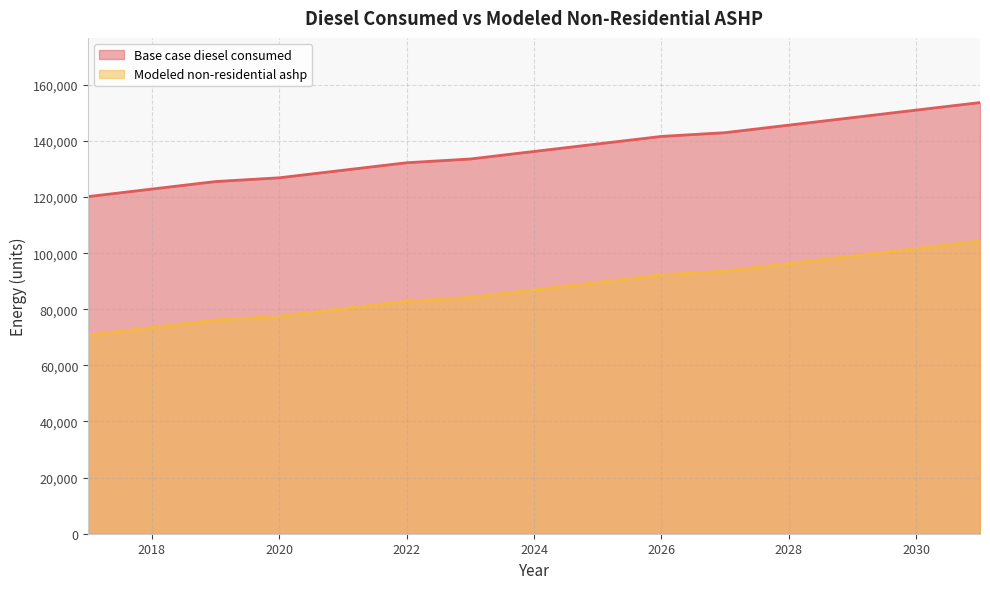

True or false: Modeled non-residential ashp has more than 1 points higher than both neighbors.

False